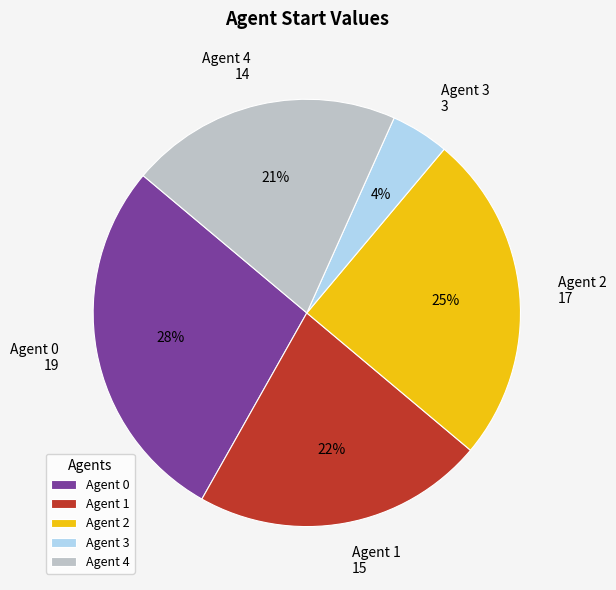

To the nearest percent, what is the difference between the largest and smallest slice percentages?

24%